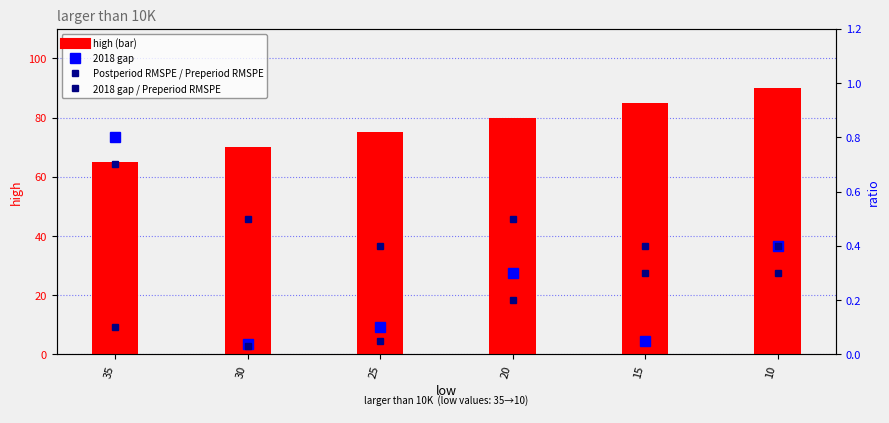

Reading left to right, transcribe all the data shown in this chart.

high: 65.0	70.0	75.0	80.0	85.0	90.0
2018 gap: 0.8	0.0	0.1	0.3	0.1	0.4
Postperiod RMSPE / Preperiod RMSPE: 0.7	0.5	0.1	0.5	0.4	0.4
2018 gap / Preperiod RMSPE: 0.1	0.0	0.4	0.2	0.3	0.3